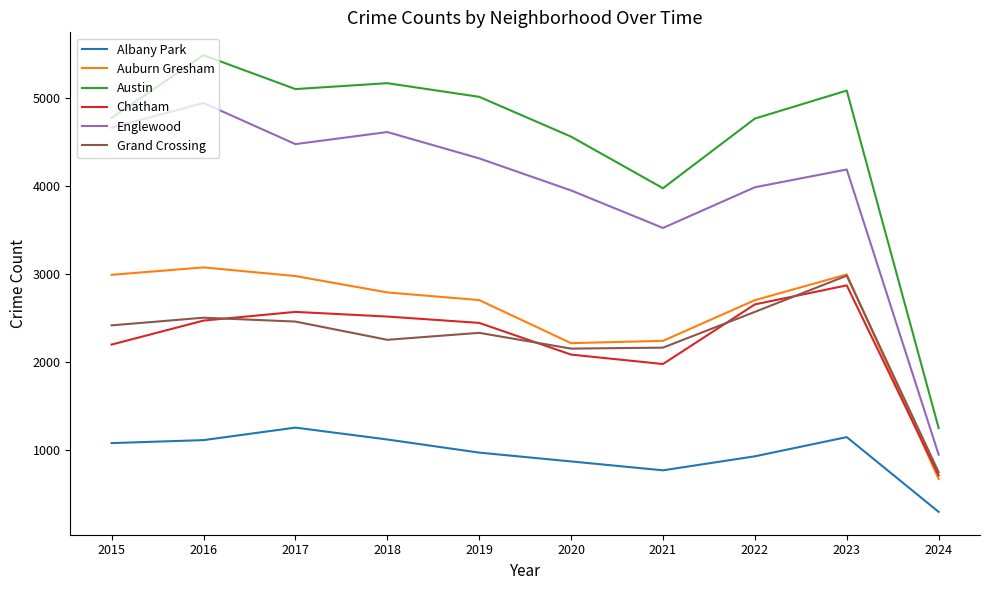

True or false: Auburn Gresham and Albany Park cross at least once.

False